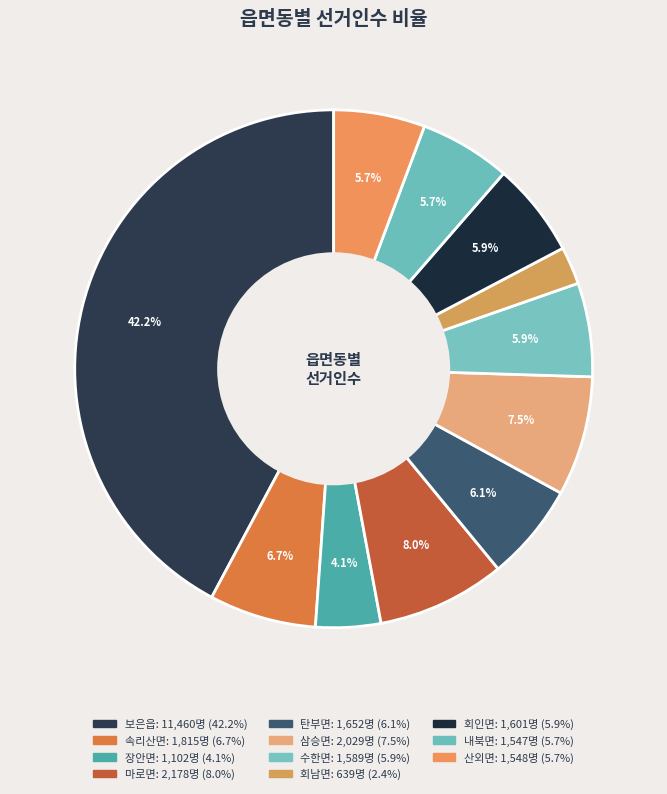

The 회인면 slice represents 1% of the pie. True or false?

False